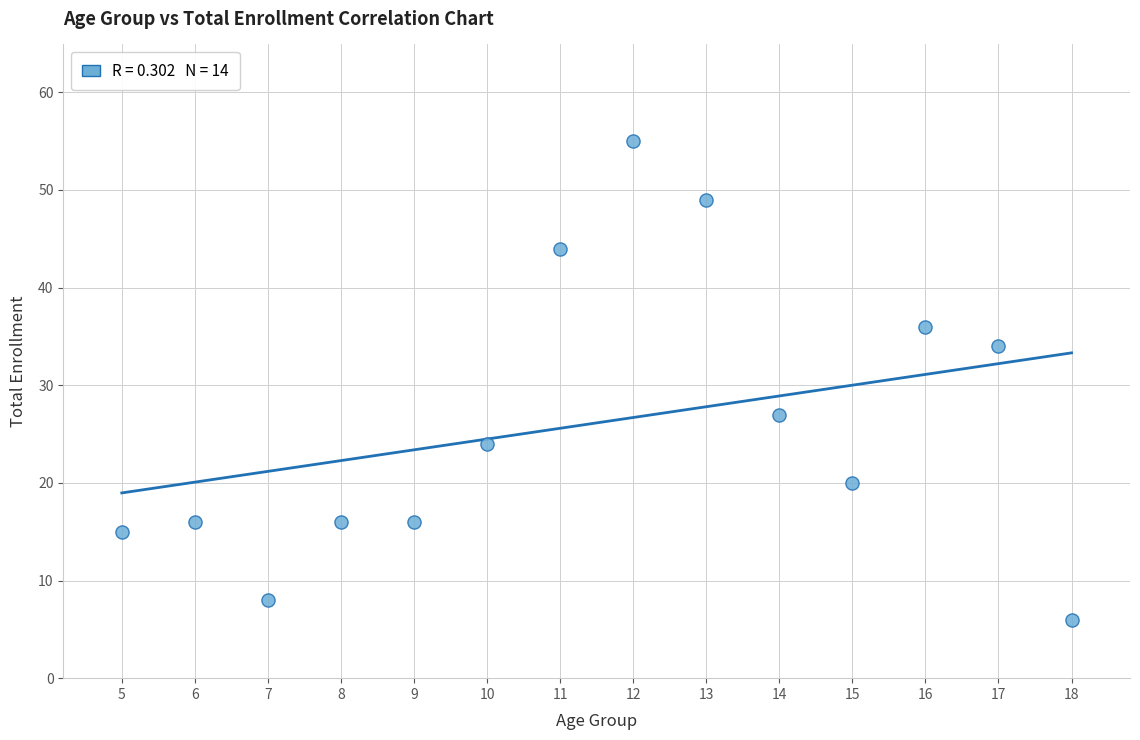

What Y value in the scatter plot is closest to 30?

27